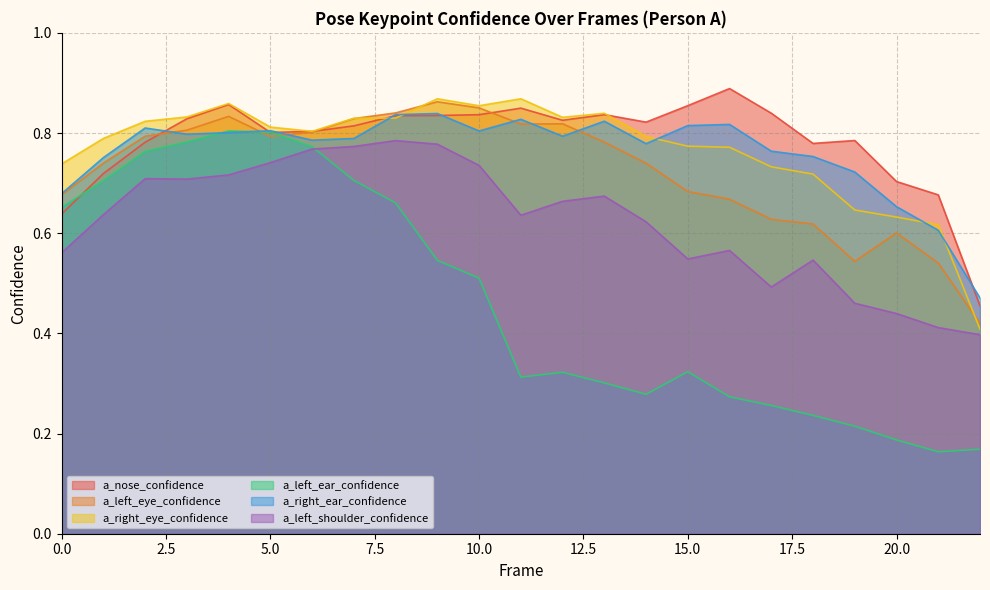

Which has a higher value, 13 or 0?

13